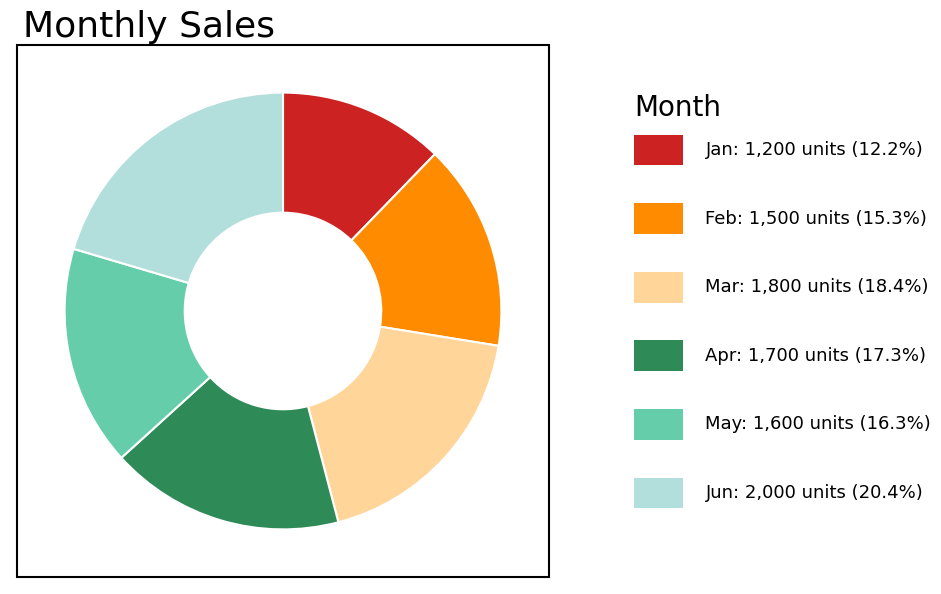

To the nearest percent, what is the average slice percentage?

17%